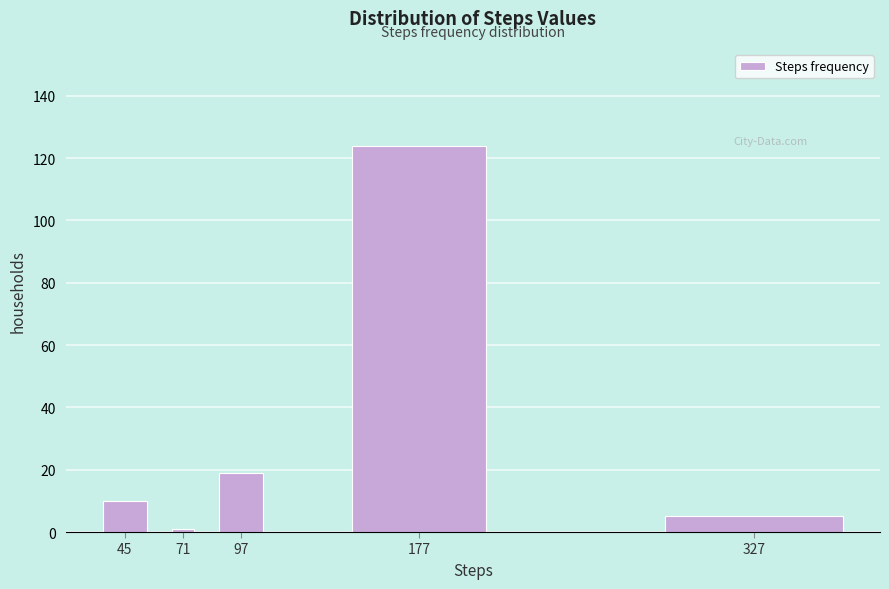

Reading left to right, extract all data points from this chart.

10	1	19	124	5